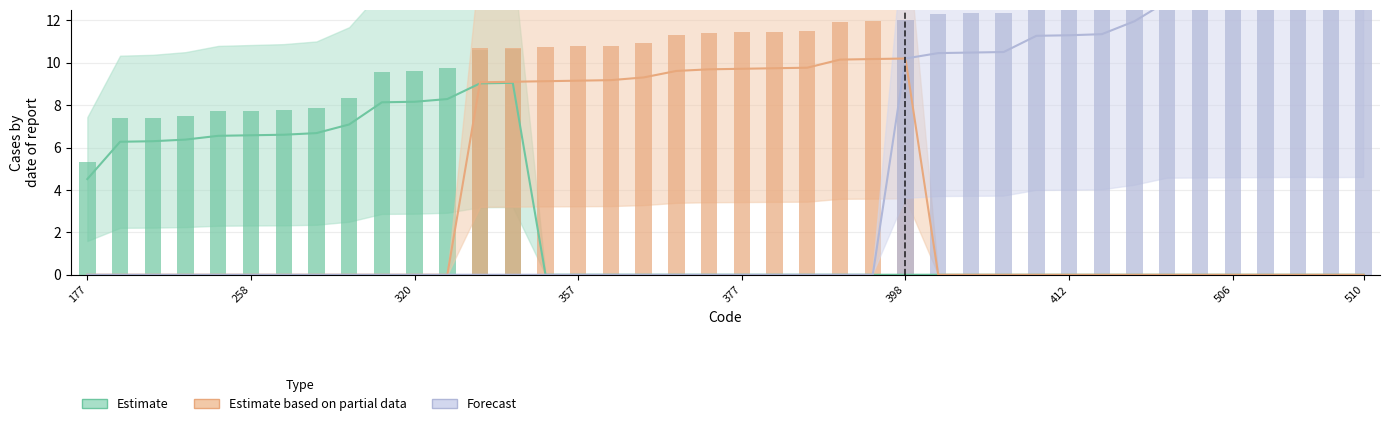

What is the difference between the maximum and minimum values in the Forecast series?

13.0